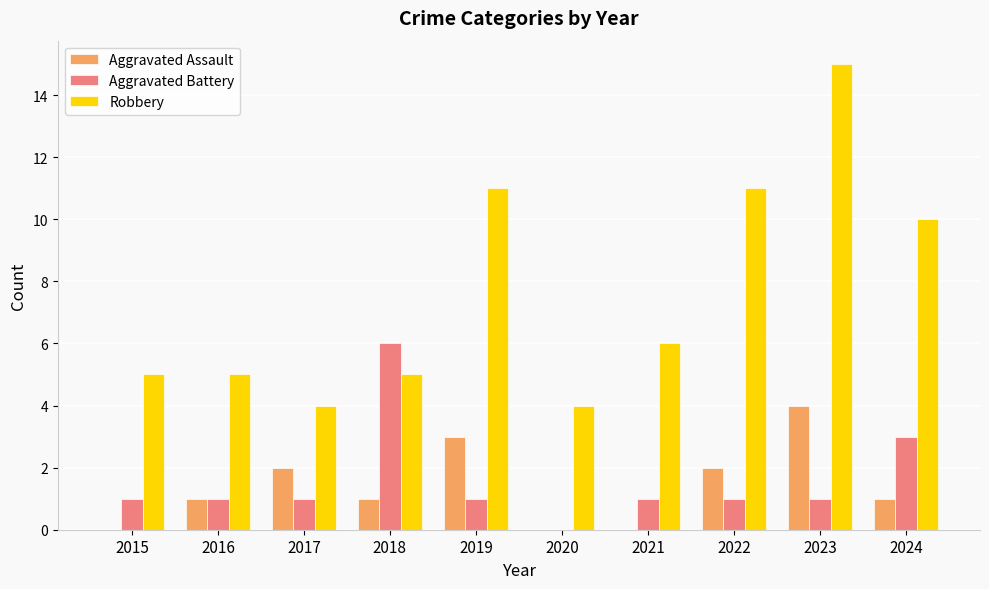

True or false: Aggravated Battery has a value of 1 at 2015.

True